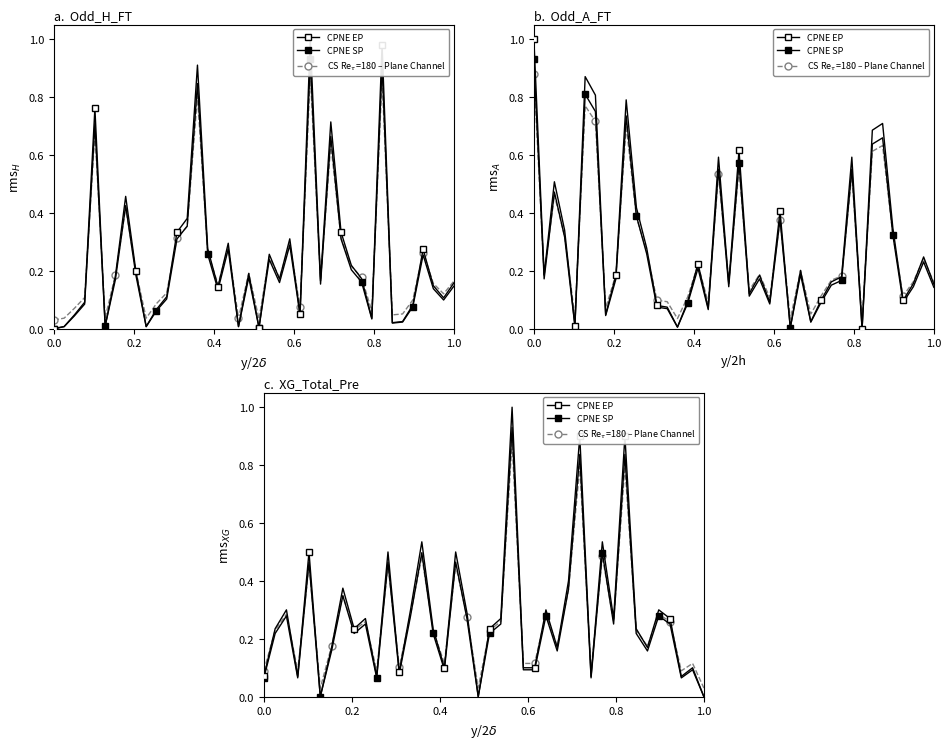

Between which two adjacent categories do CPNE SP and CS Re$_\tau$=180 – Plane Channel first intersect?

0.4 and 0.6